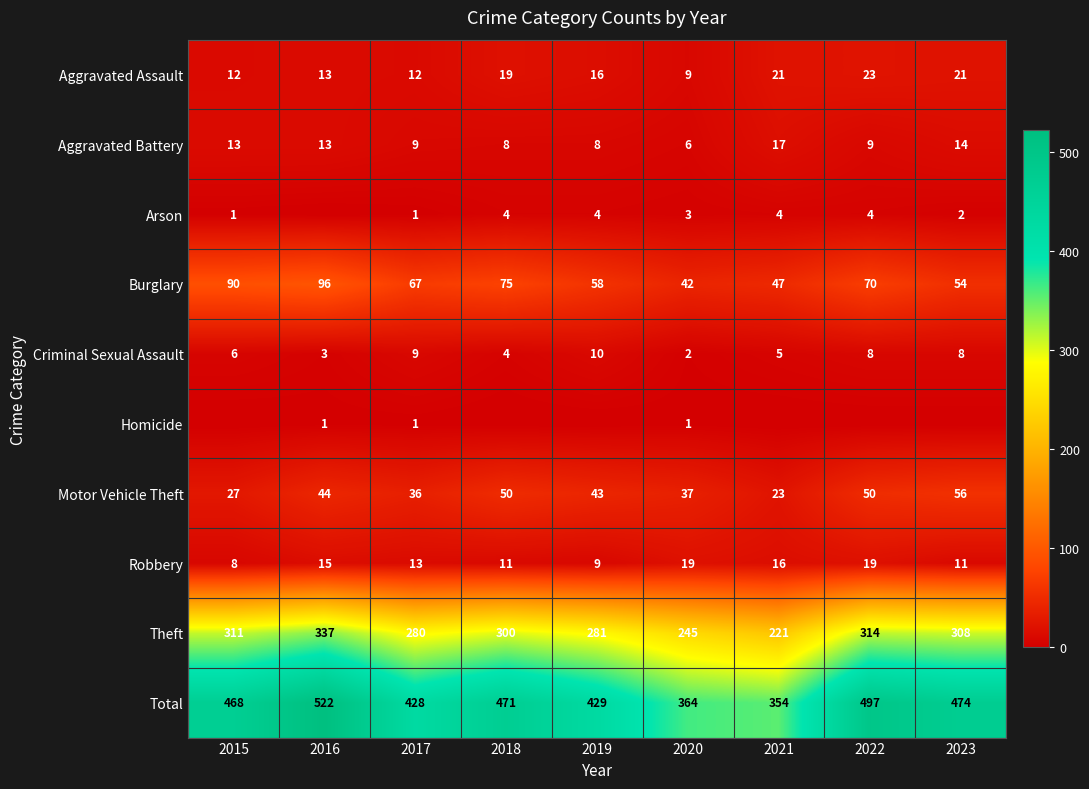

What is the lowest value of the Total series?

354